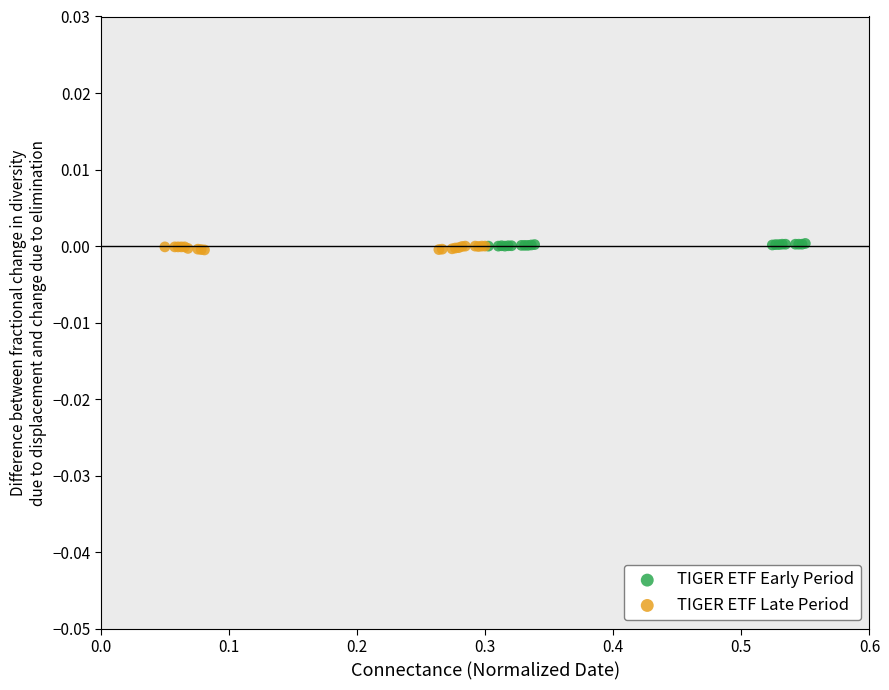

What are all the series names shown in the legend?

TIGER ETF Early Period, TIGER ETF Late Period